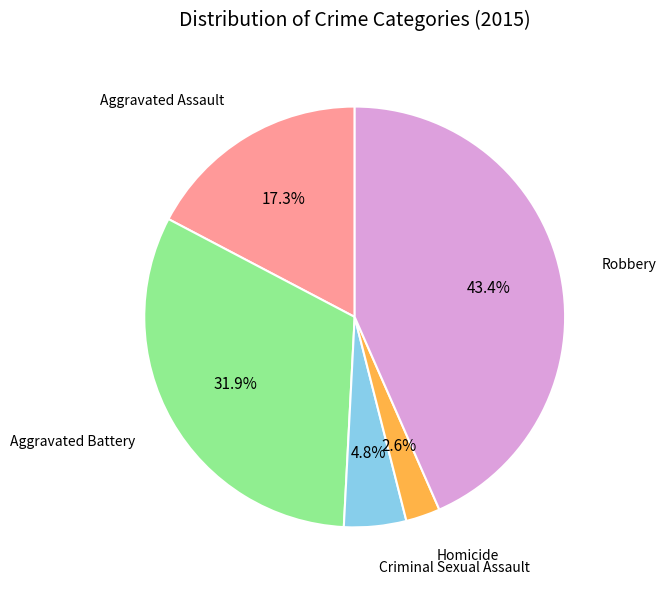

How many slices are in this pie chart?

5